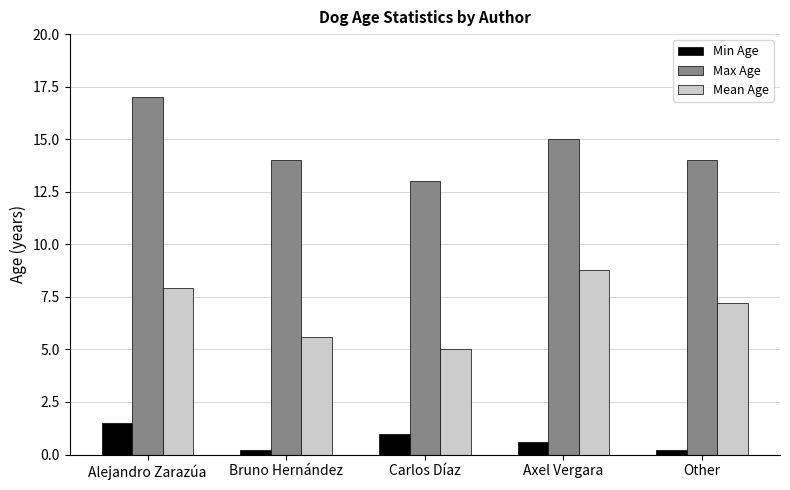

Which series has the largest total across all categories?

Max Age